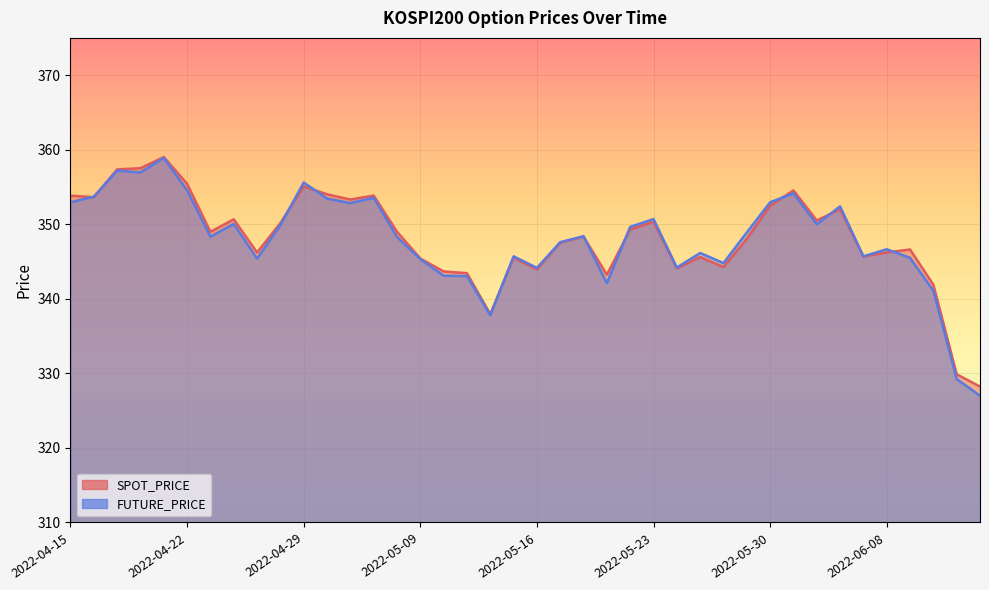

At which category does SPOT_PRICE reach its first local valley?

2022-04-18